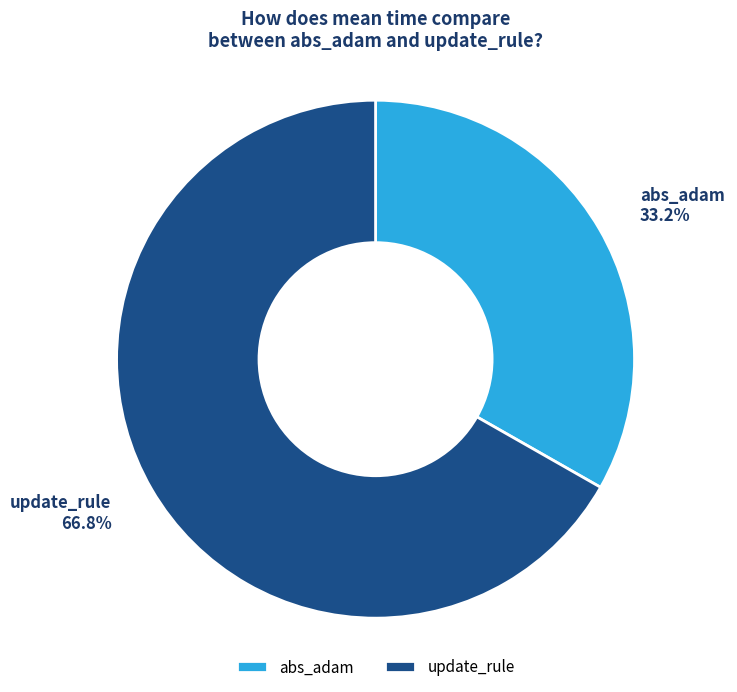

Count the number of slices in the pie.

2